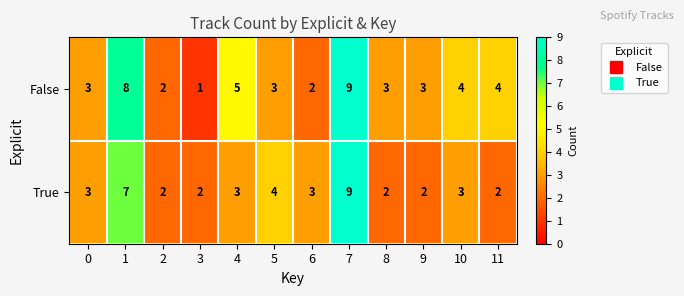

Count the number of categories in the chart.

12